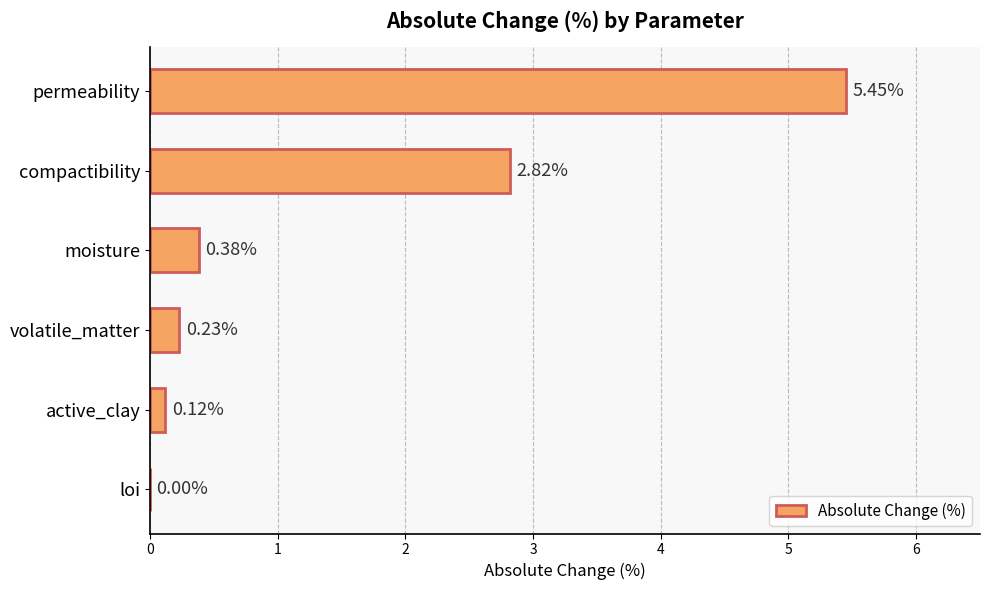

How many categories are shown in the chart?

6